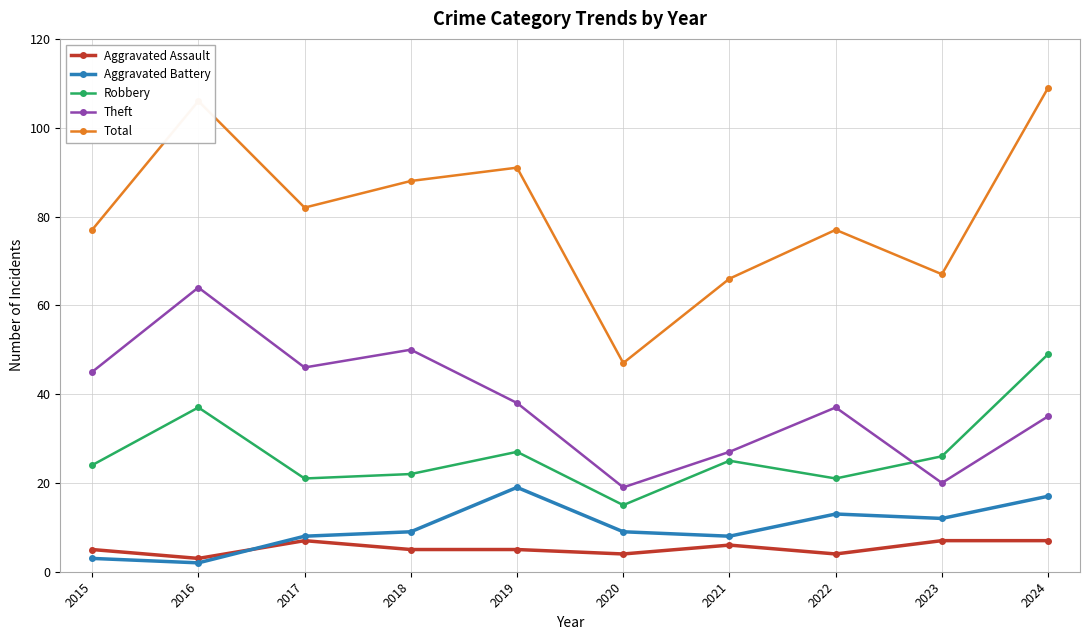

What is the difference between the maximum and second lowest values in the Total series?

43